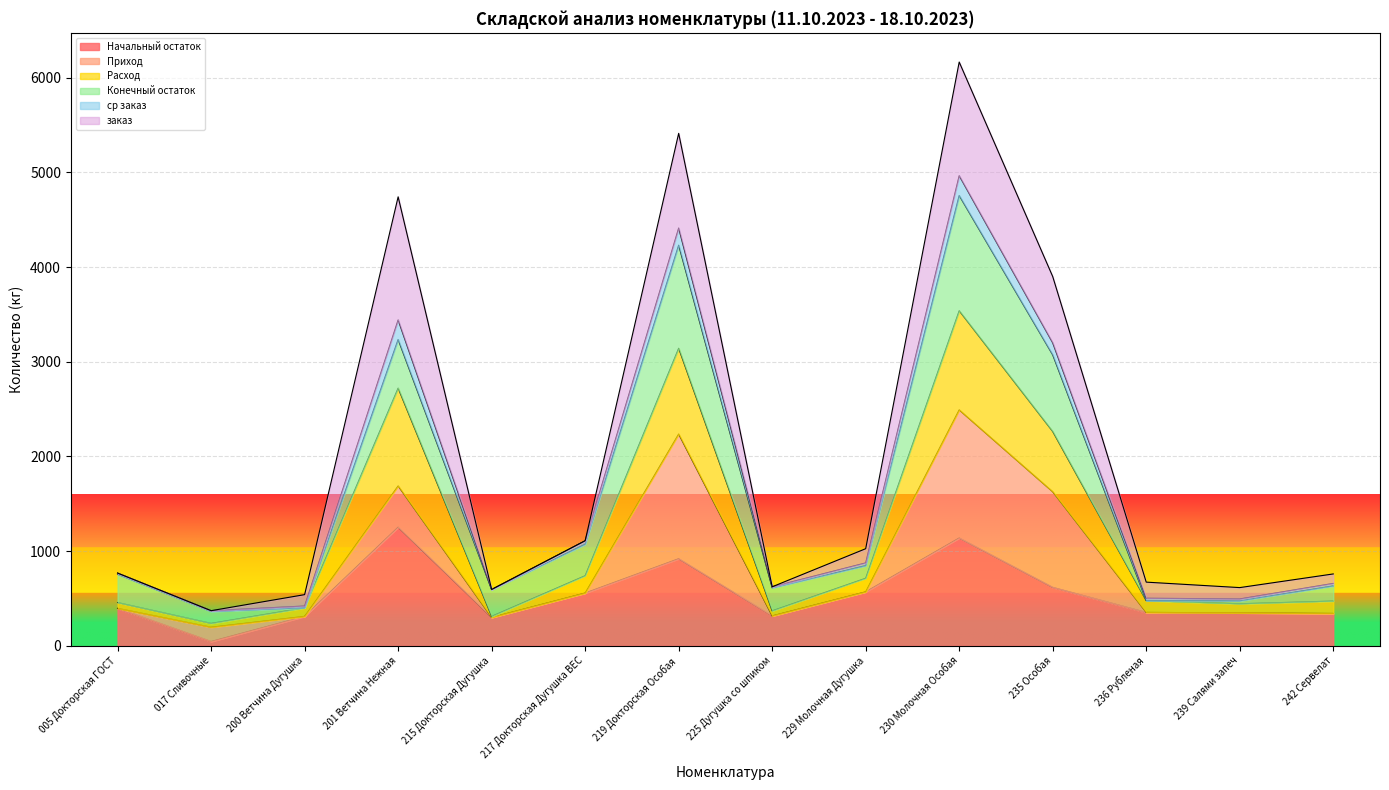

Is the value of Расход at 219 Докторская Особая greater than the value of Начальный остаток at 229 Молочная Дугушка?

Yes